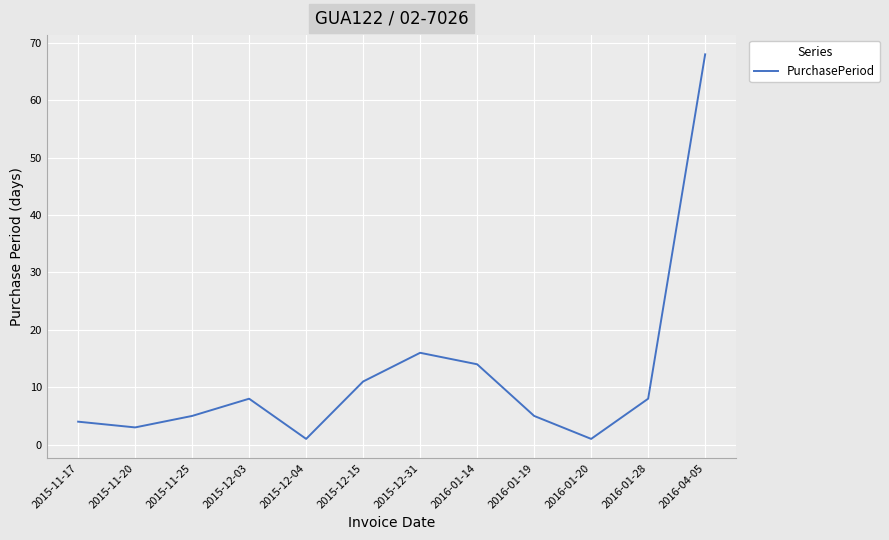

What position from the right is 2016-01-28?

2